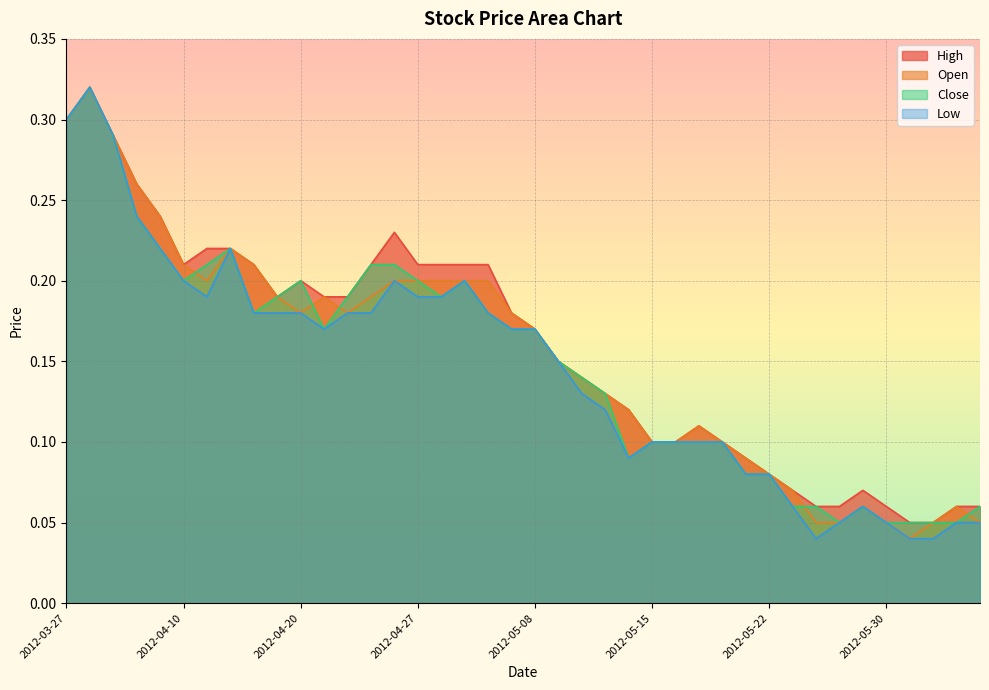

Which series has the largest total across all categories?

High